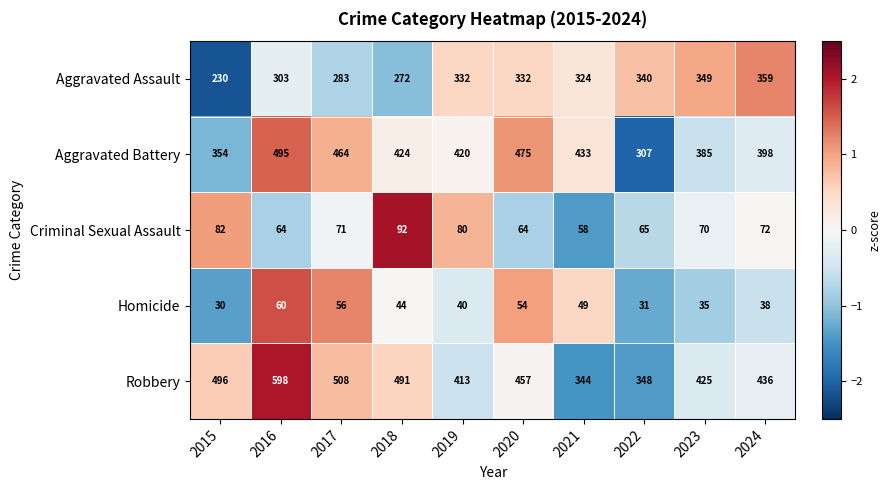

Rank the series at 2023 from lowest to highest value.

Homicide, Criminal Sexual Assault, Aggravated Assault, Aggravated Battery, Robbery